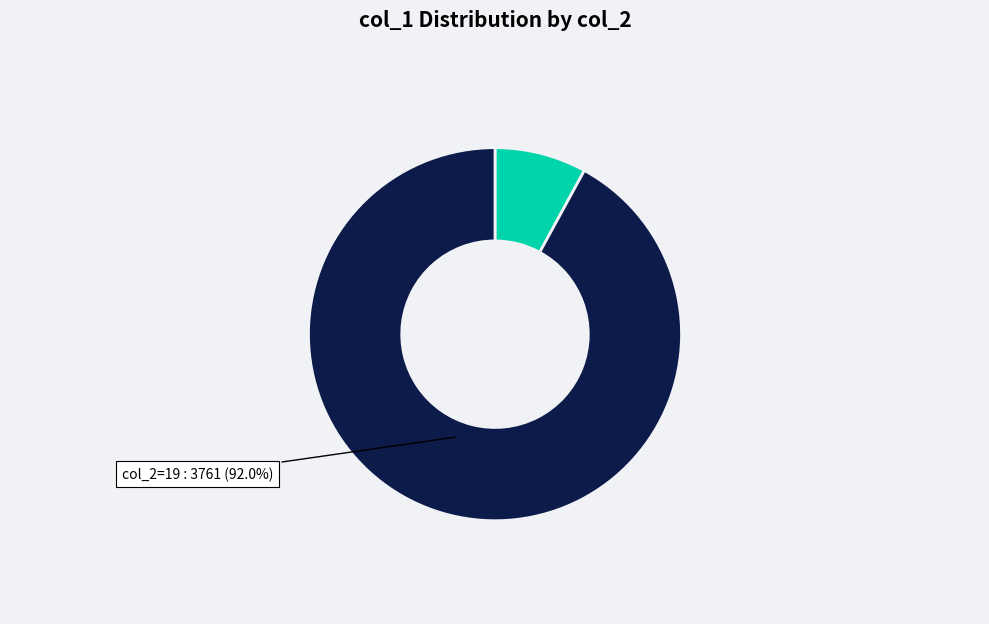

Is the sum of col_2=122 and col_2=19 greater than half?

Yes